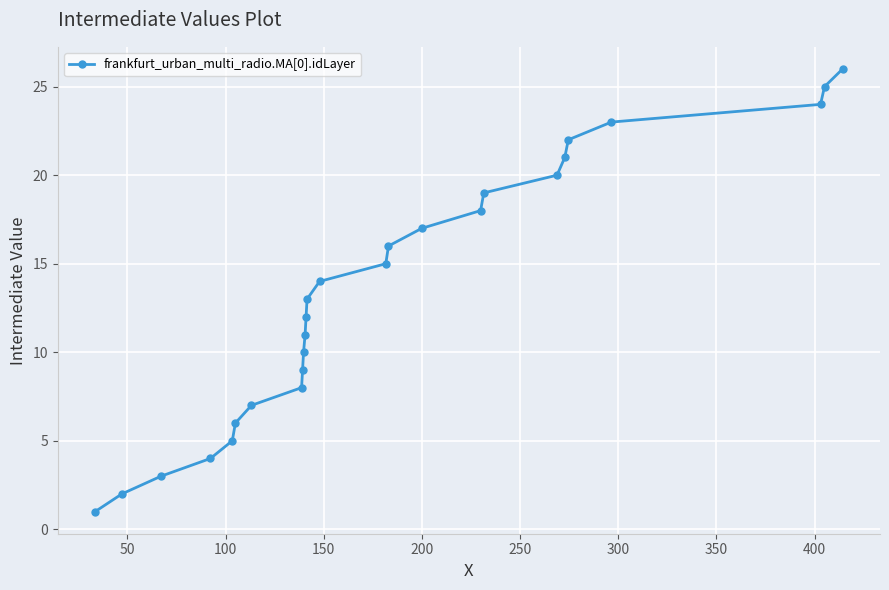

What is the minimum value shown in the chart?

1